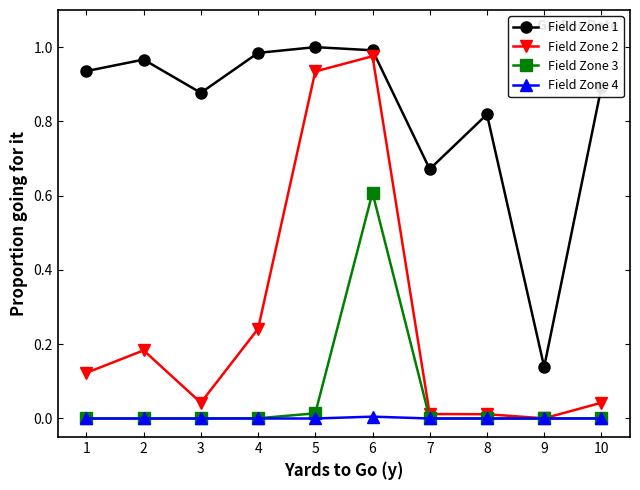

At 5, list the series in order from largest to smallest.

Field Zone 1, Field Zone 2, Field Zone 3, Field Zone 4